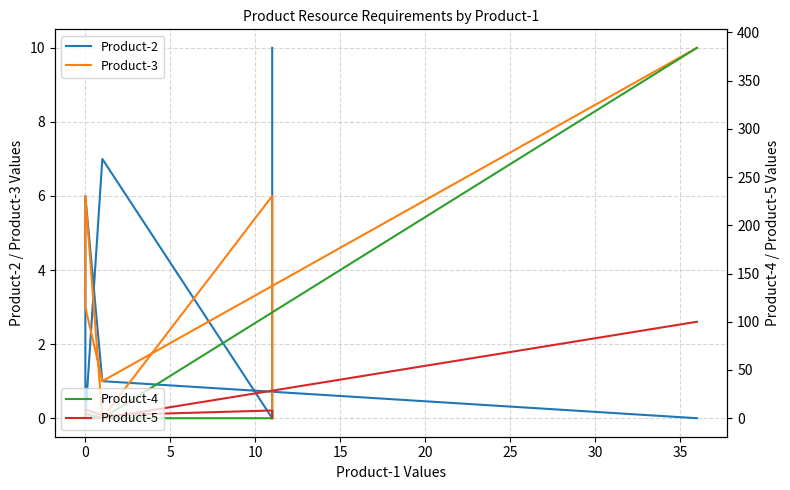

What is the difference between the second highest and minimum values in the Product-5 series?

9